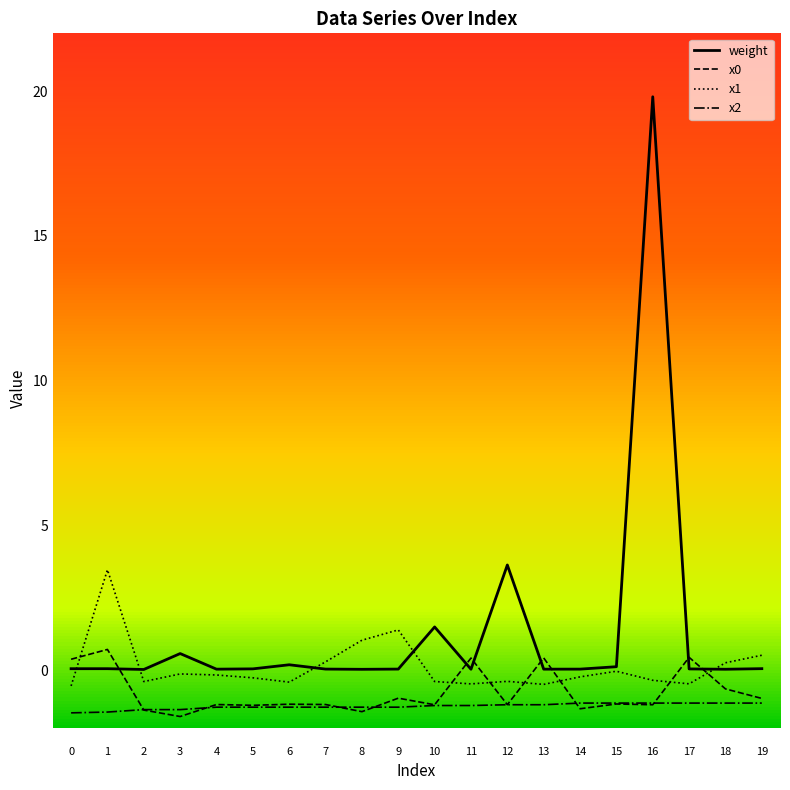

What is the smallest value displayed?

-1.6